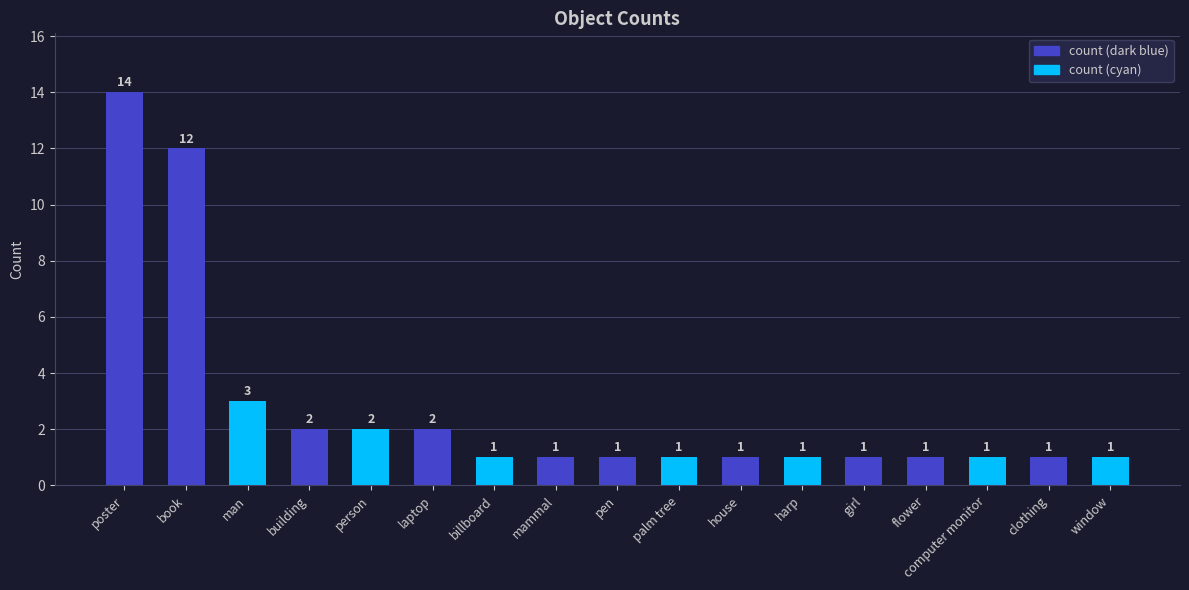

Reading left to right, extract all data points from this chart.

poster=14	book=12	man=3	building=2	person=2	laptop=2	billboard=1	mammal=1	pen=1	palm tree=1	house=1	harp=1	girl=1	flower=1	computer monitor=1	clothing=1	window=1